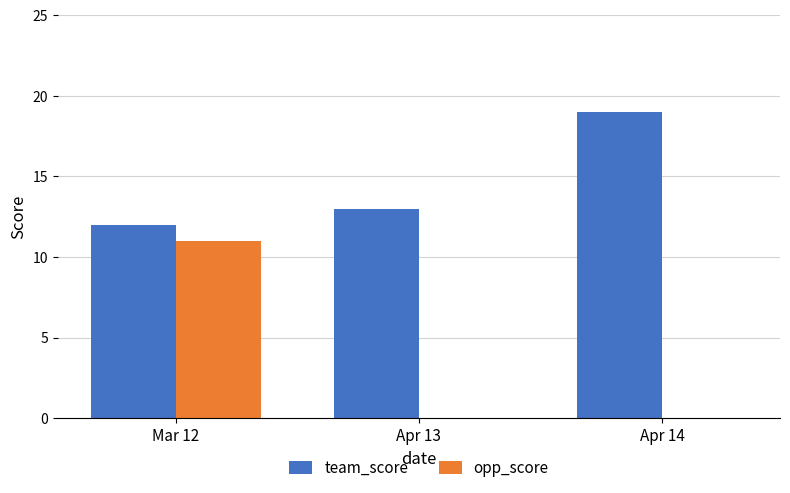

Is it true that team_score equals 4 at Mar 12?

False